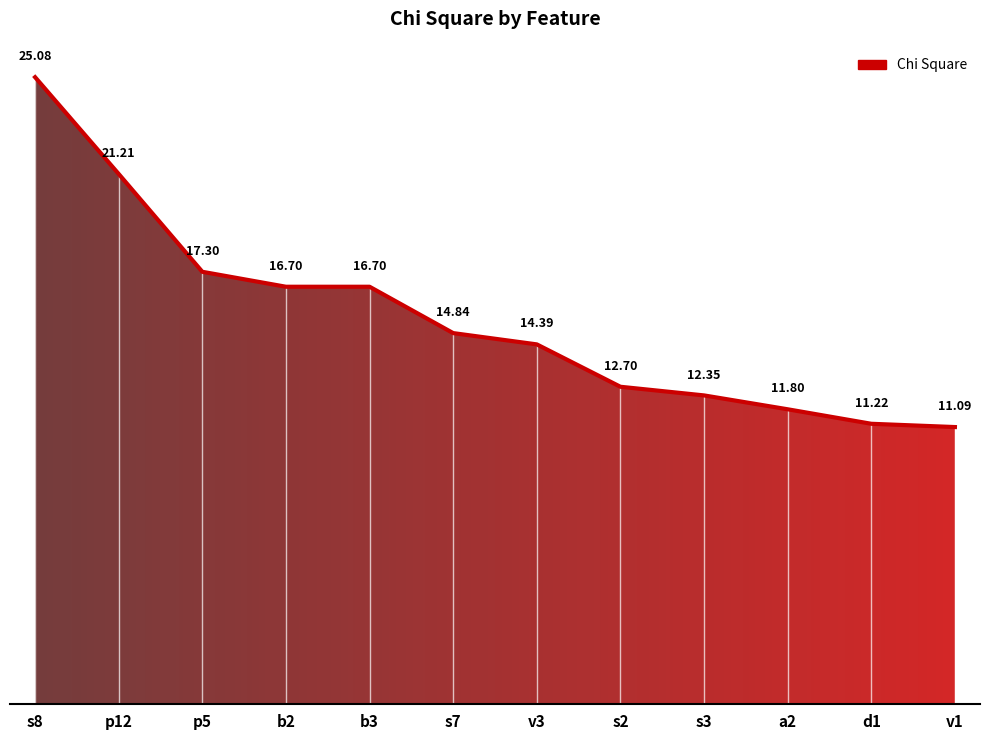

What is the difference between the maximum and minimum values?

14.0